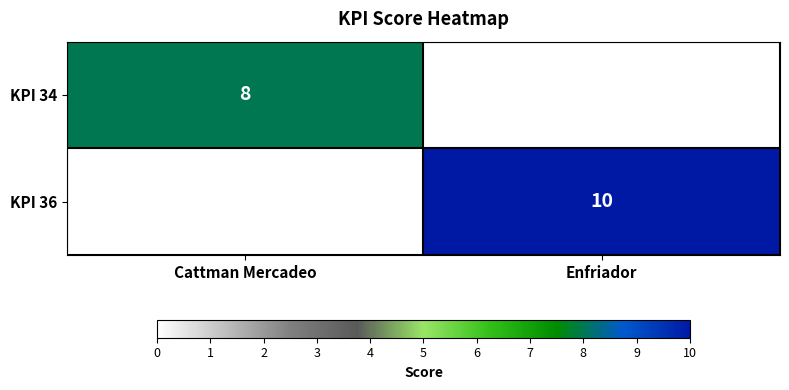

Between Cattman Mercadeo and Enfriador, which is larger?

Enfriador